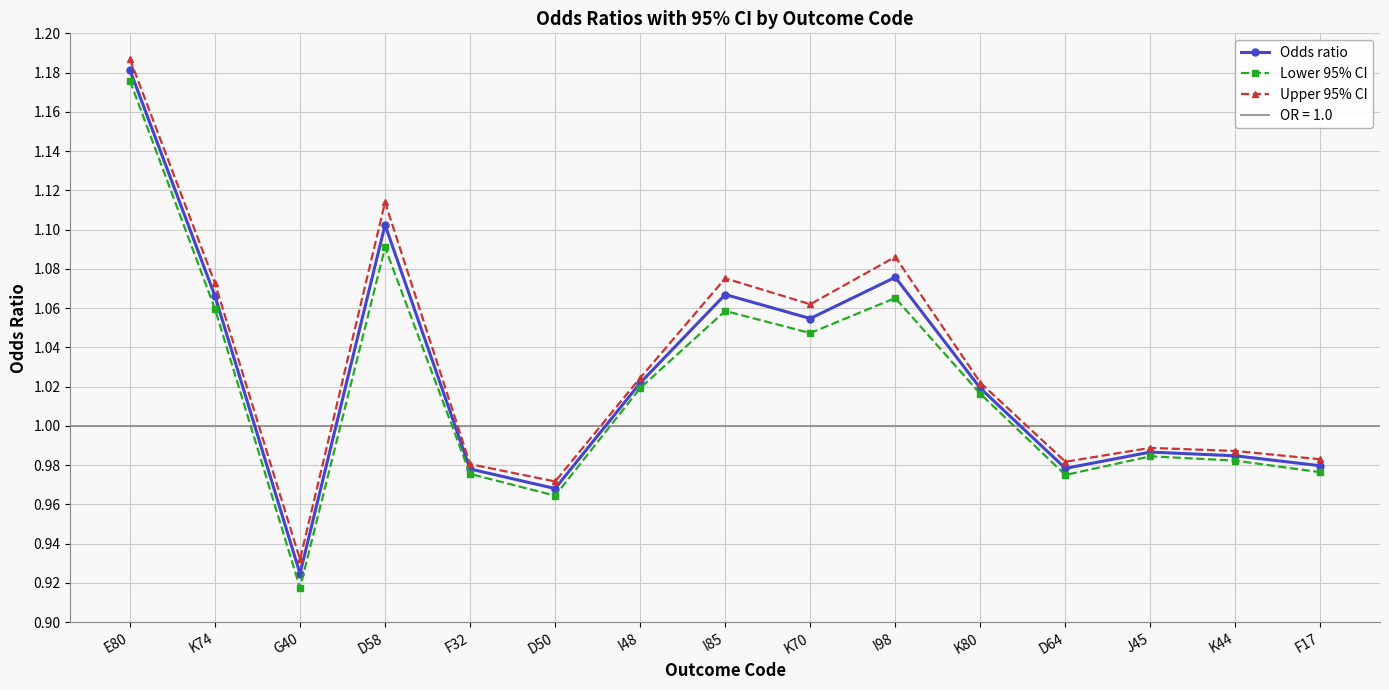

Where is the first local minimum for Lower 95% CI?

G40